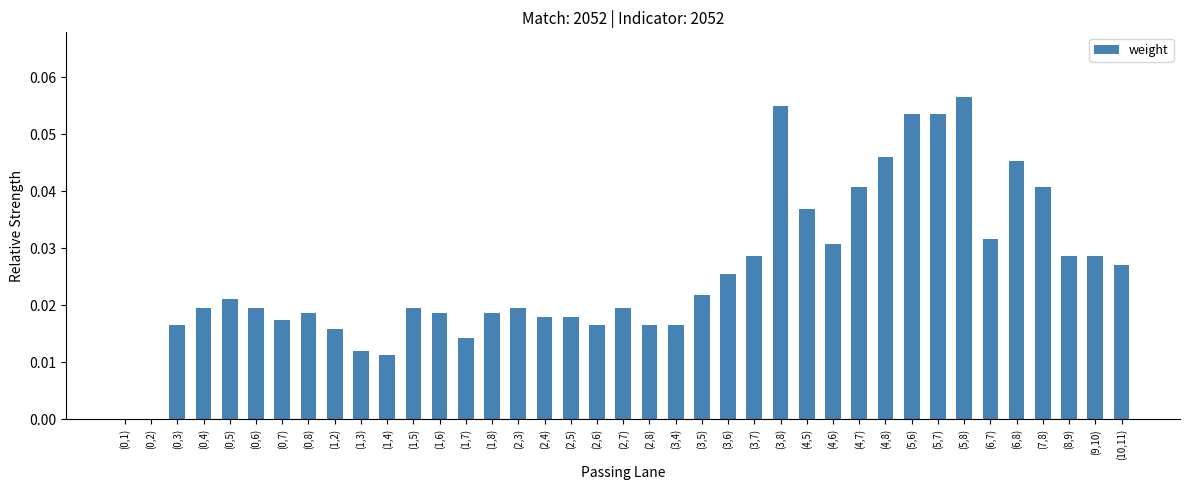

Is it true that the value at (0,5) is 0.0?

True